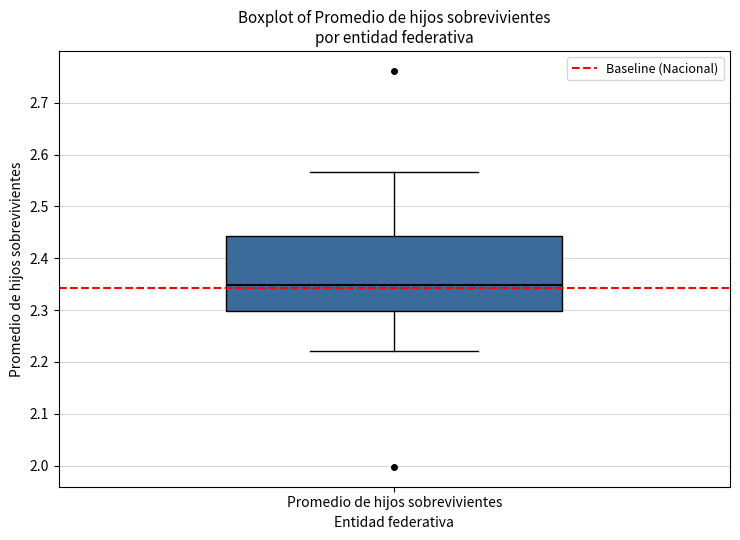

Read this box plot against the y-axis: the position of the median line, the range covered by the box, and the ends of both whiskers. The values are not printed on the chart, so give them approximately, as read against the axis.

median 2.35, box 2.30 to 2.44, whiskers 2.22 to 2.57